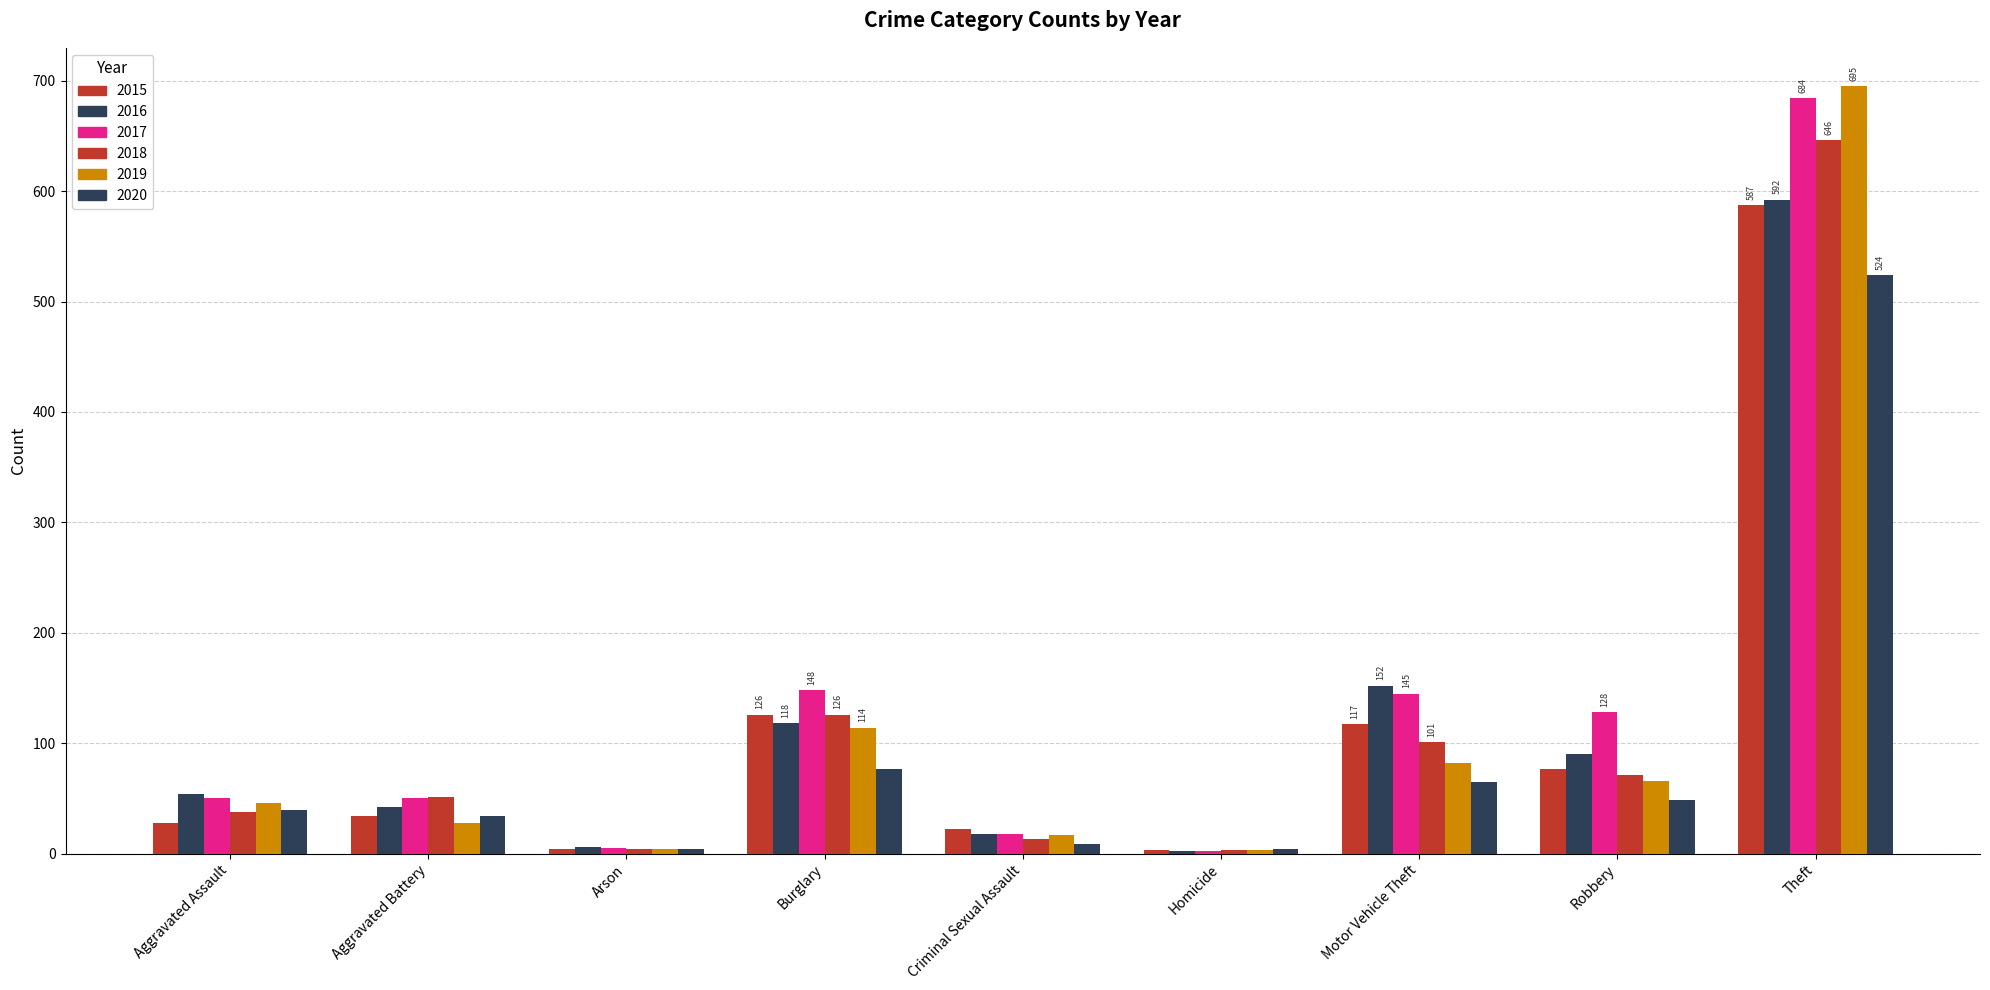

What position from the right is Homicide?

4